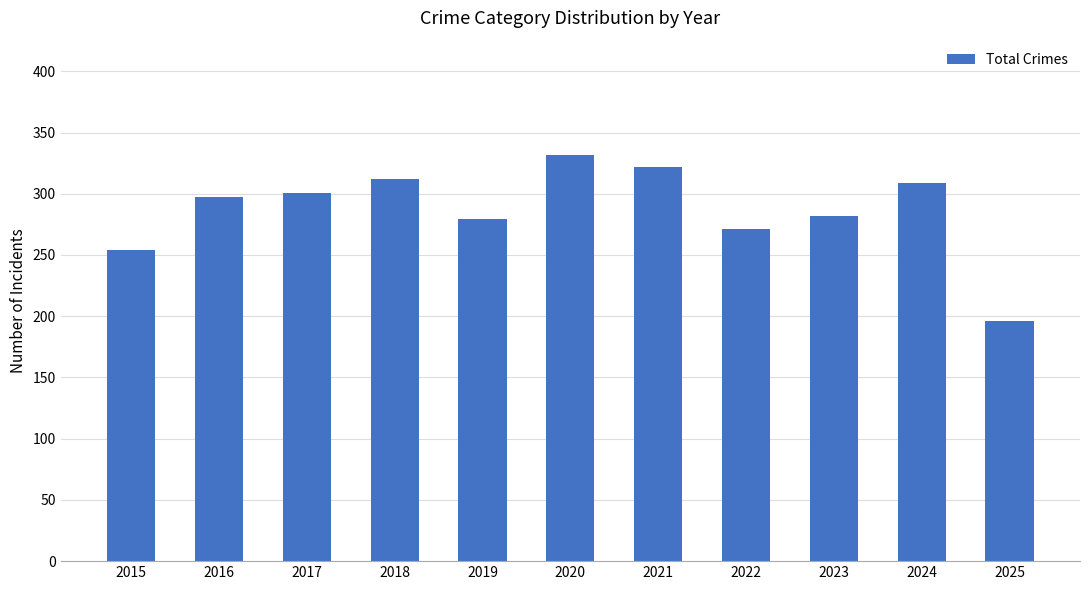

Reading right to left, list all the values displayed in this chart.

2025=196	2024=309	2023=282	2022=271	2021=322	2020=332	2019=279	2018=312	2017=301	2016=297	2015=254